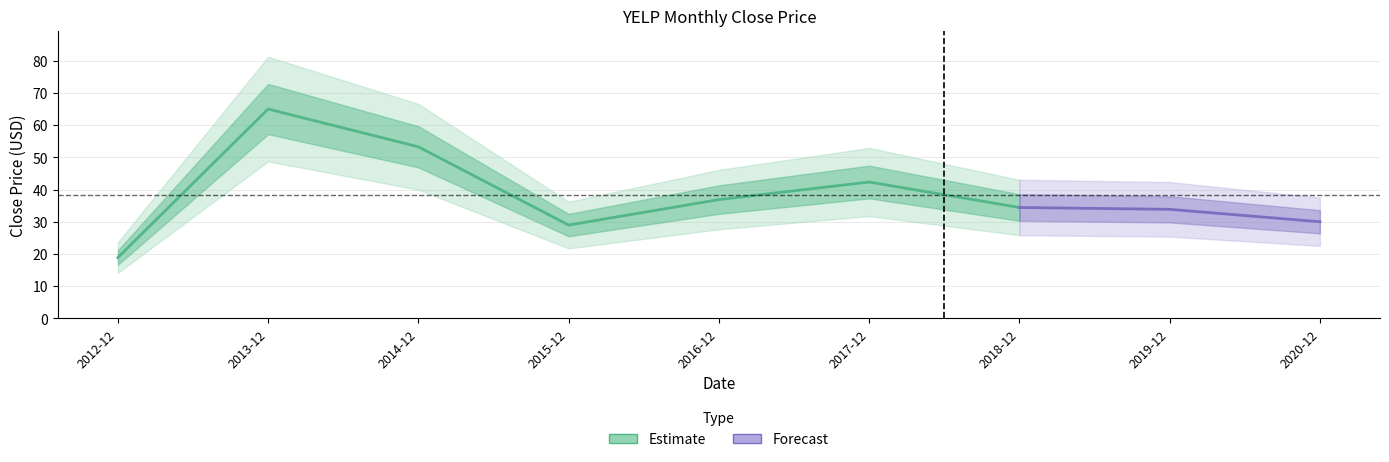

What is the label of the 8th point from the left?

2019-12